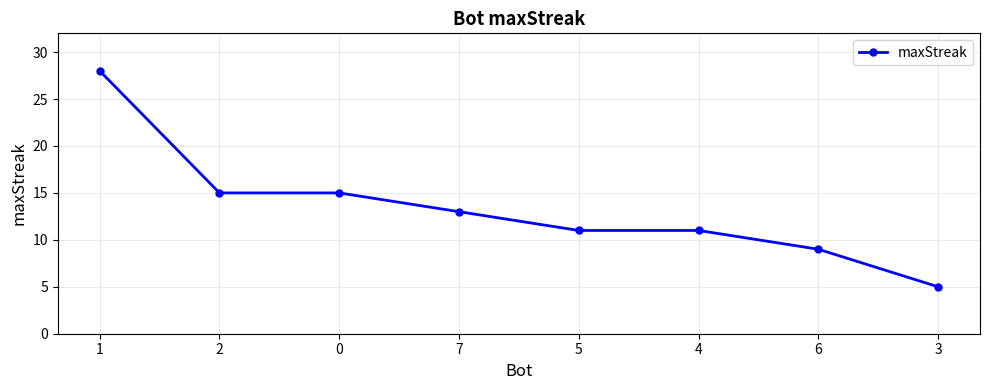

What is the sum of the values at 6 and 1?

37